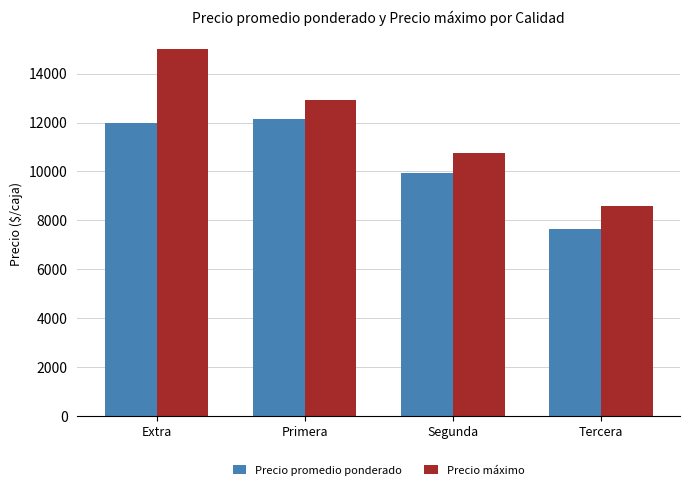

Is the value of Precio máximo at Segunda greater than the value of Precio promedio ponderado at Tercera?

Yes